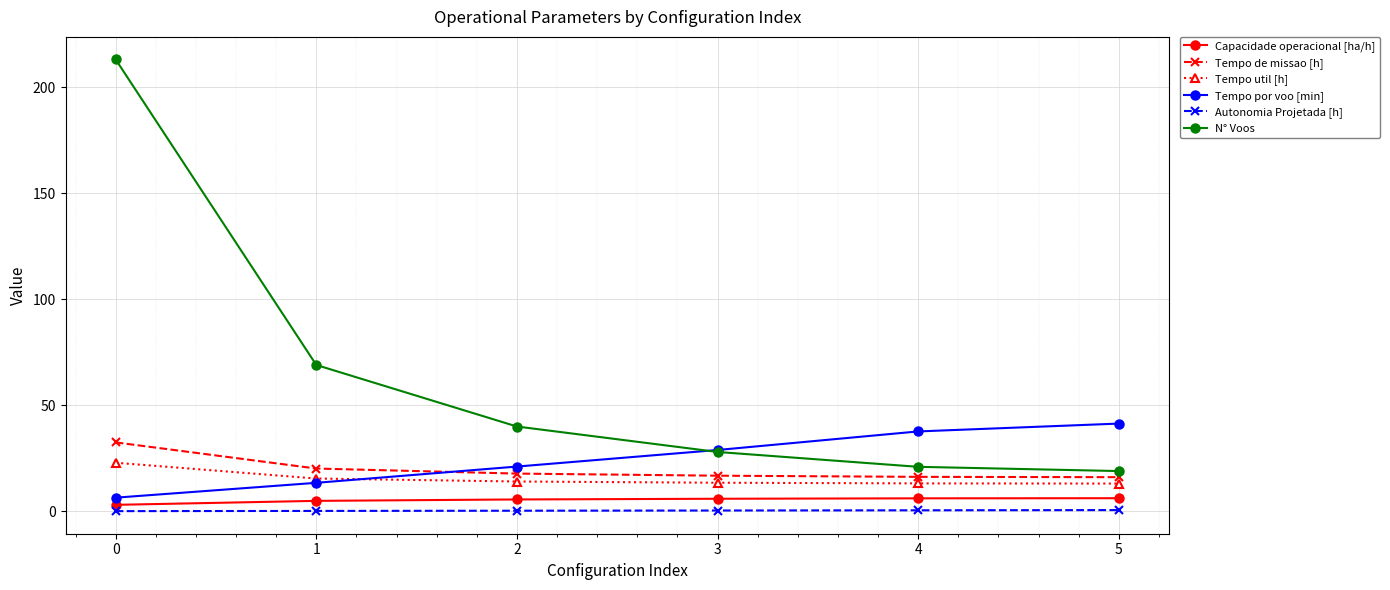

What is the sum of all N° Voos values?

390.0